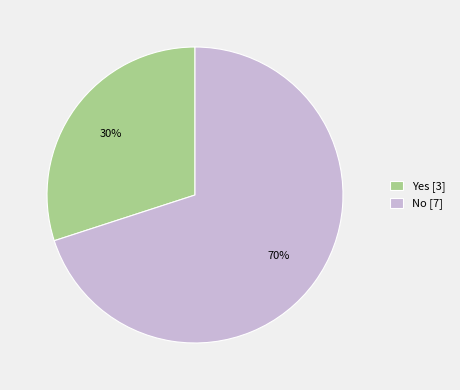

Does Yes [3] account for over 50% of the chart?

No